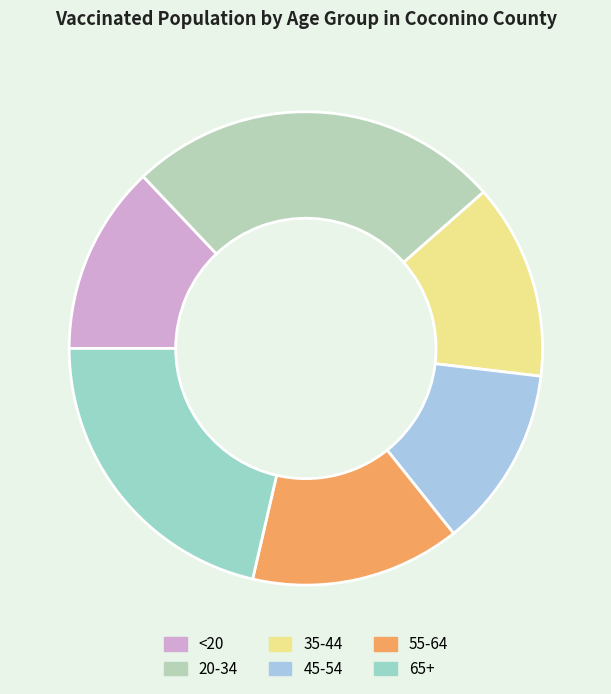

Count the number of slices in the pie.

6